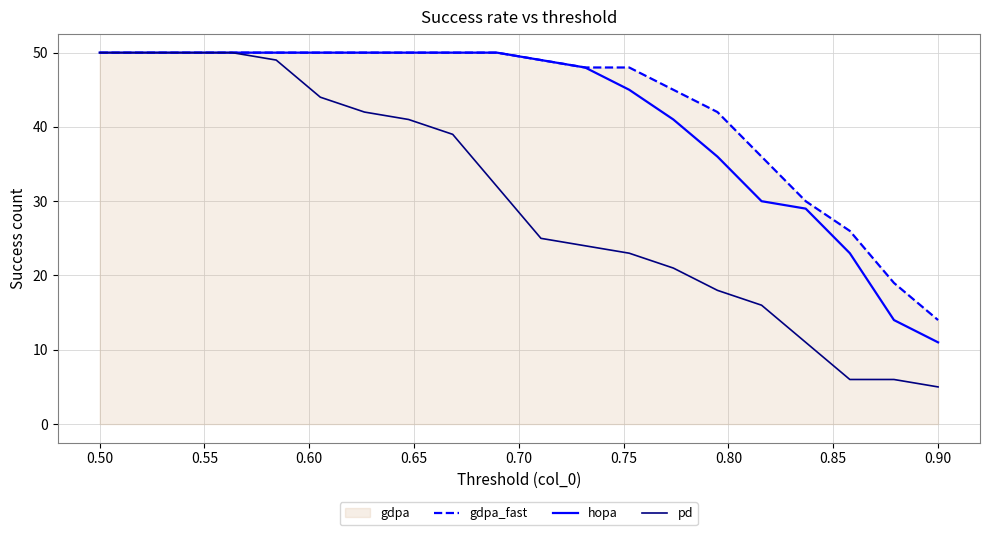

How many data points in pd are above 32?

9